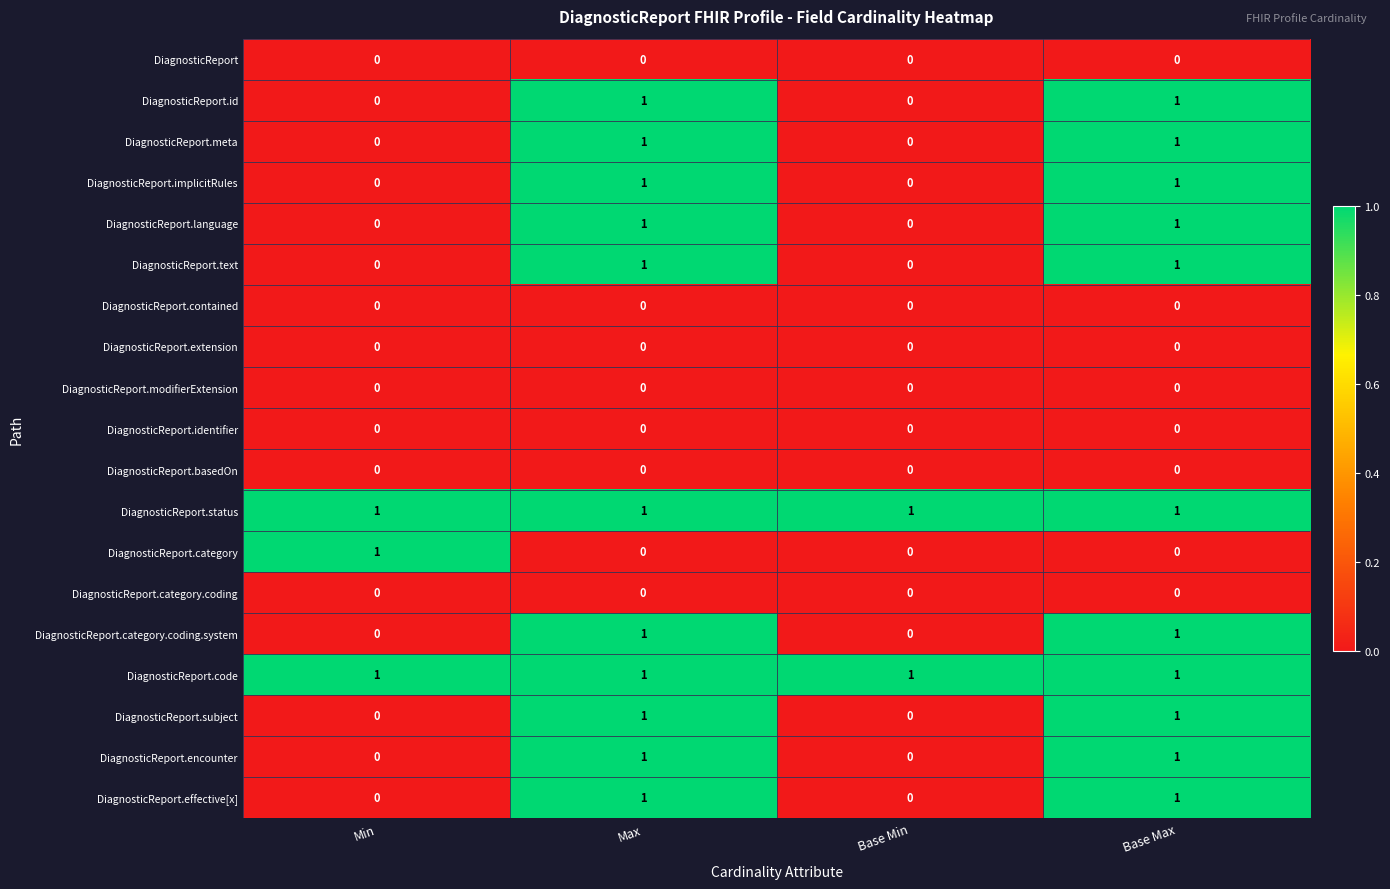

Count the DiagnosticReport.implicitRules values in the range 0 to 1.

4